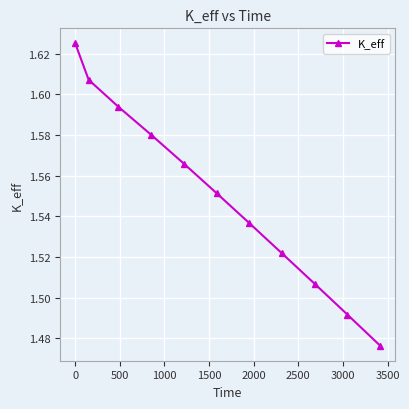

True or false: the data has more than 0 interior local peaks.

False